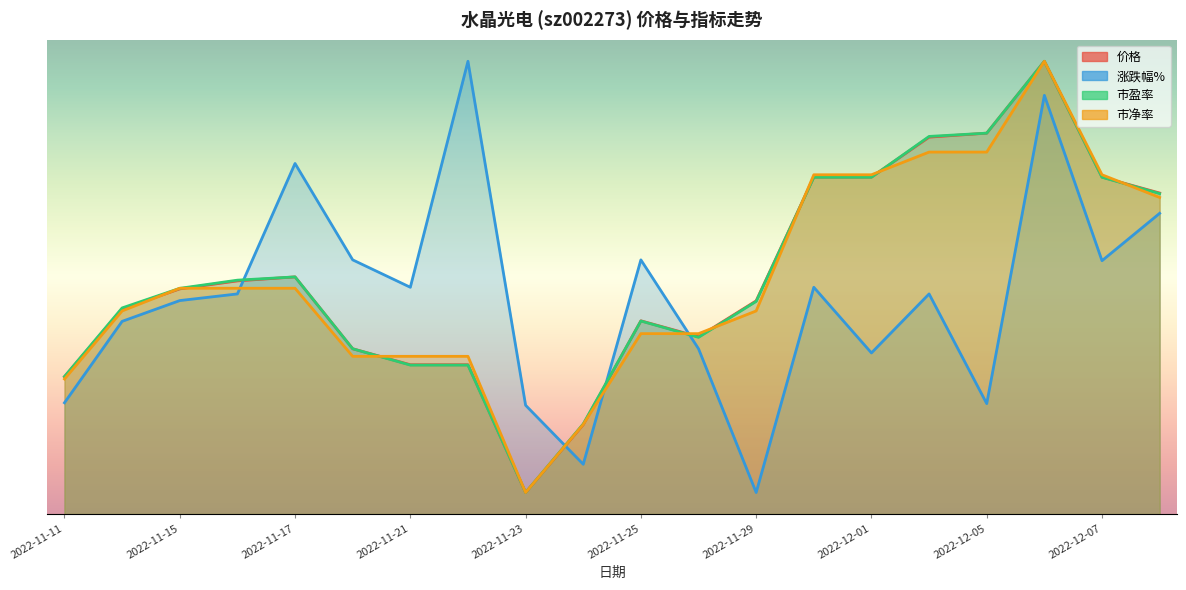

Rank the series at 2022-11-14 from highest to lowest value.

市盈率, 价格, 市净率, 涨跌幅%